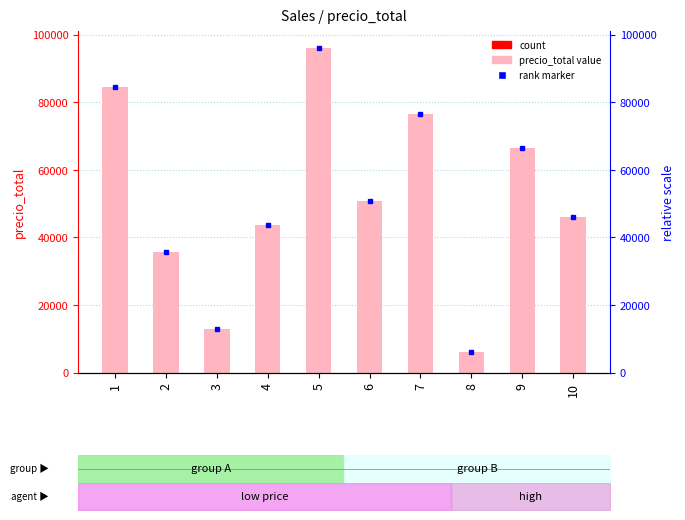

What is the change in value from 7 to 8?

-70353